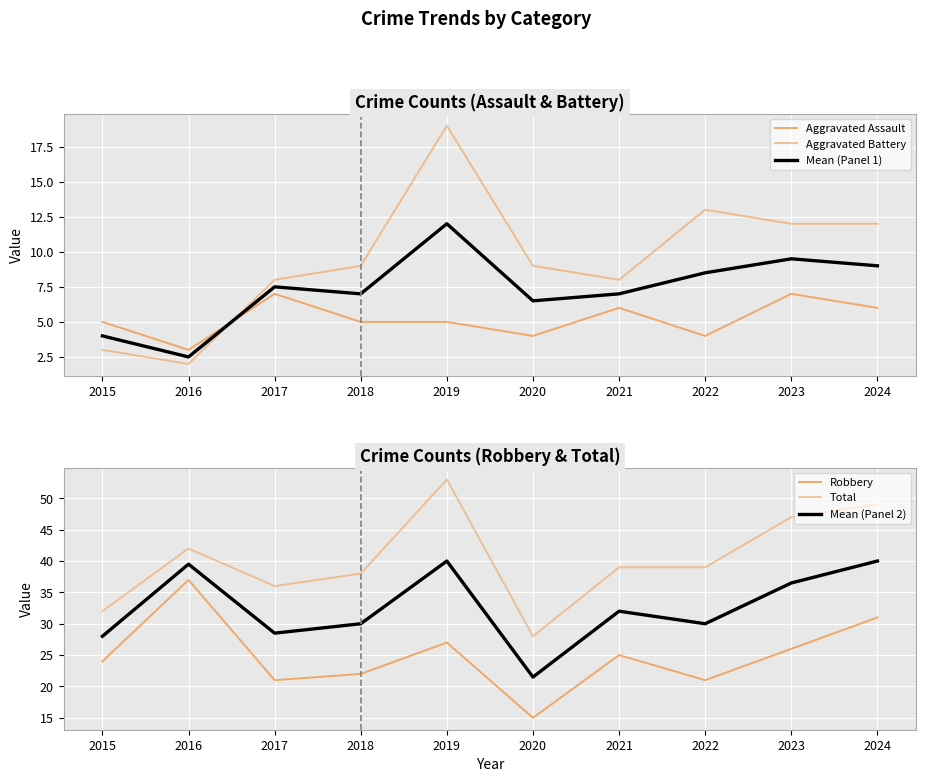

True or false: Robbery has a value of 22.0 at 2018.

True